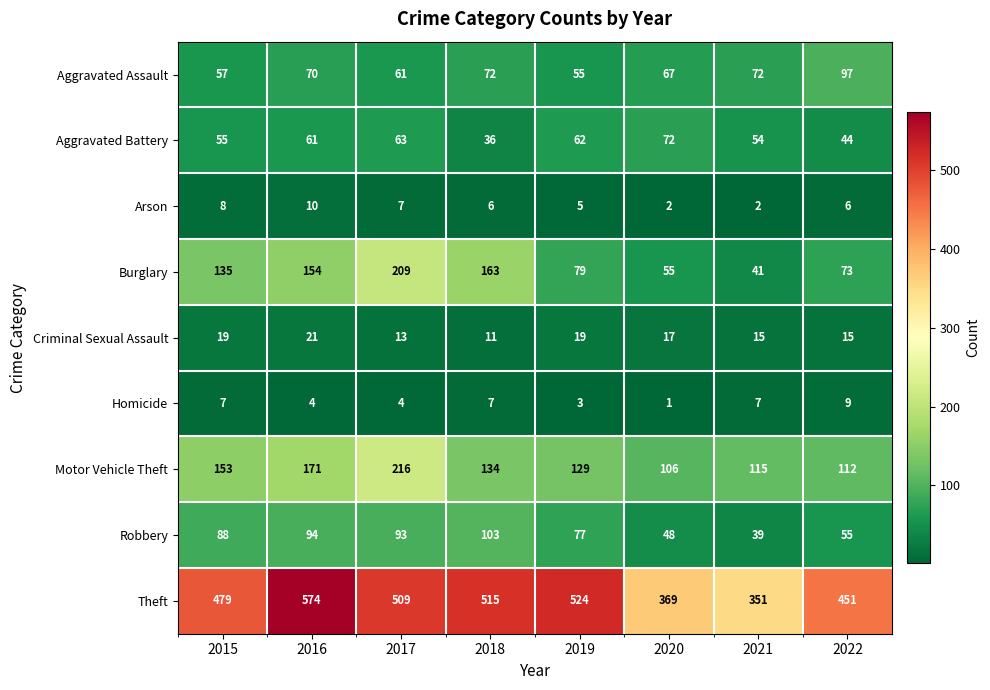

At which category is the sum across all series the highest?

2017